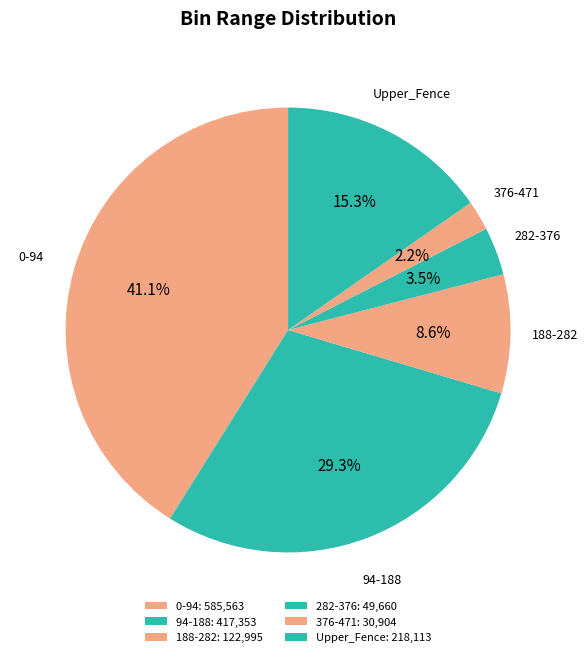

True or false: 282-376 accounts for 10% of the total.

False